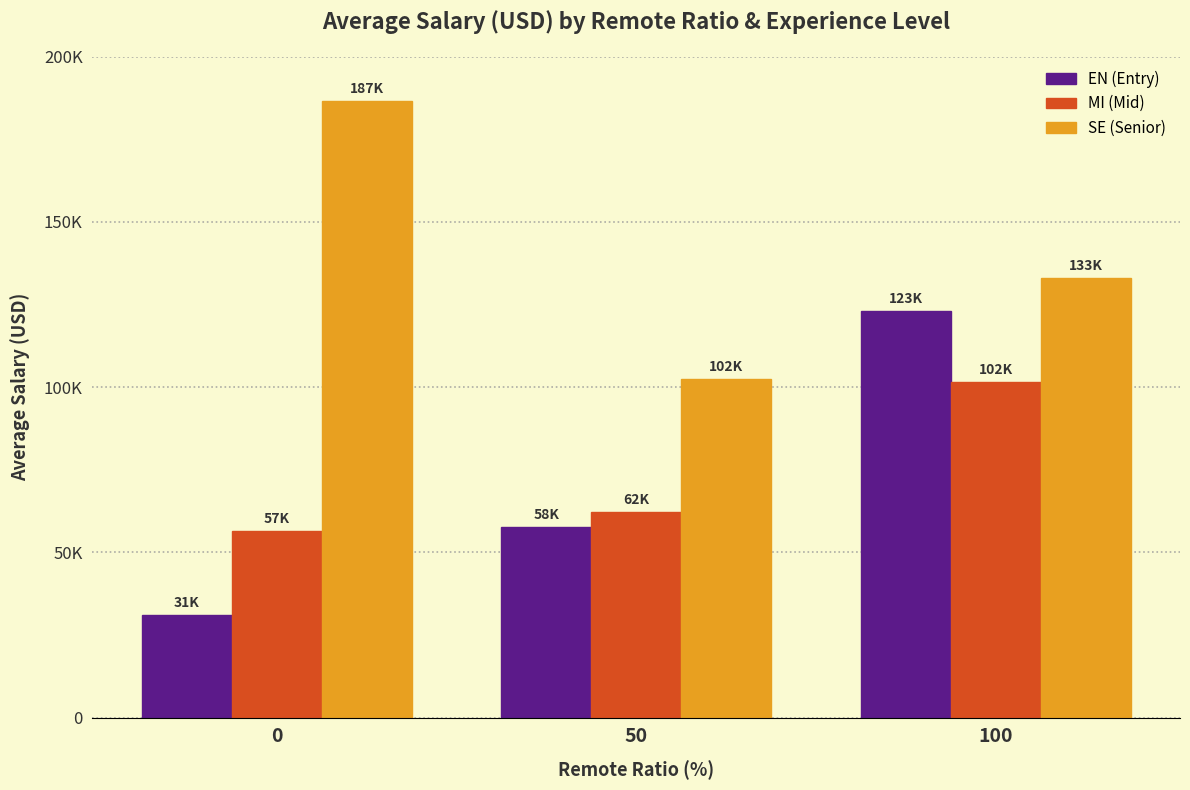

At which label is SE (Senior) closest to 144452?

100